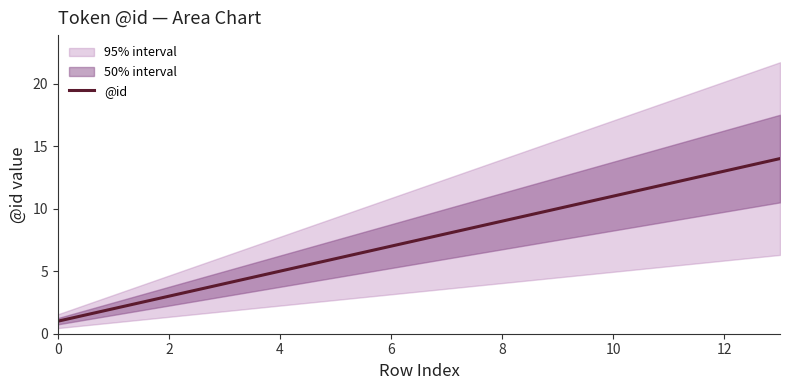

Count the number of categories in the chart.

14